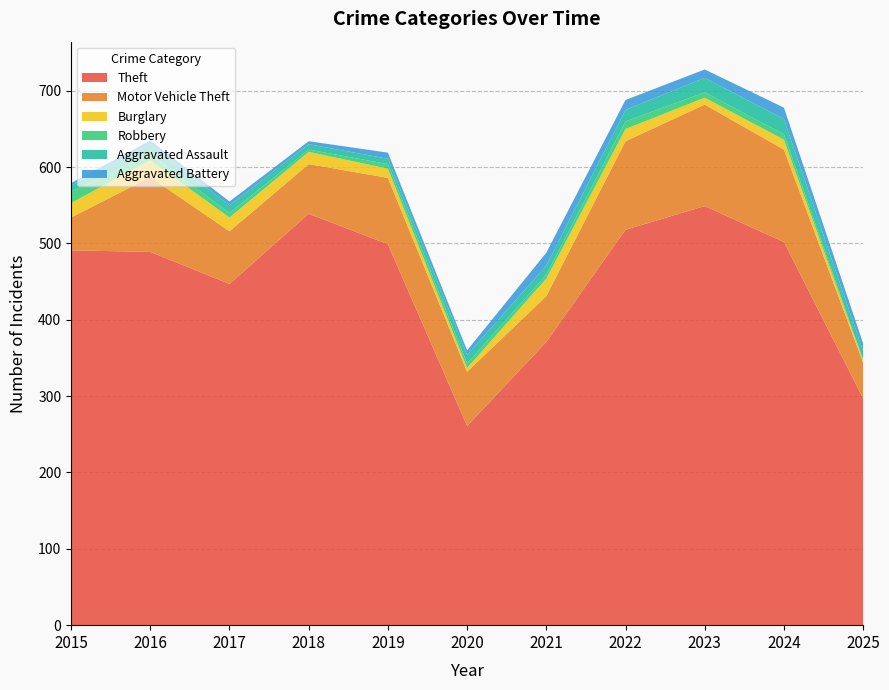

Reading left to right, extract all data points from this chart.

Theft: 491	489	447	539	499	261	371	518	549	502	297
Motor Vehicle Theft: 43	98	69	65	87	71	60	116	133	121	47
Burglary: 19	22	18	16	12	5	23	16	9	13	3
Robbery: 15	8	6	3	6	6	5	10	7	7	1
Aggravated Assault: 8	13	10	7	7	11	12	15	19	20	11
Aggravated Battery: 3	5	5	4	8	6	17	13	11	15	10